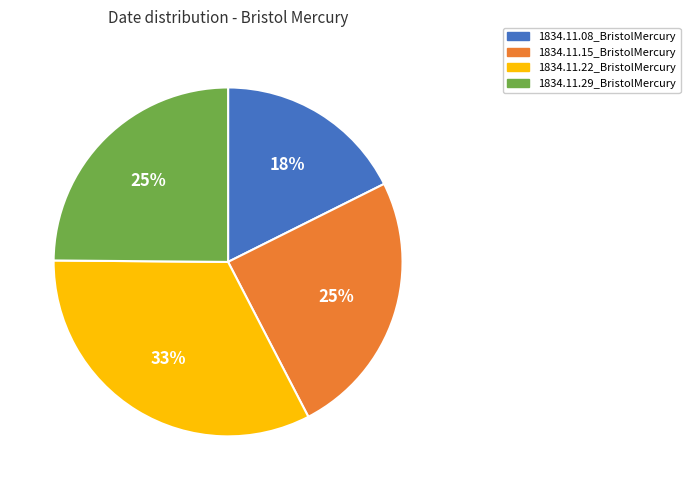

Does any single category account for the majority?

No